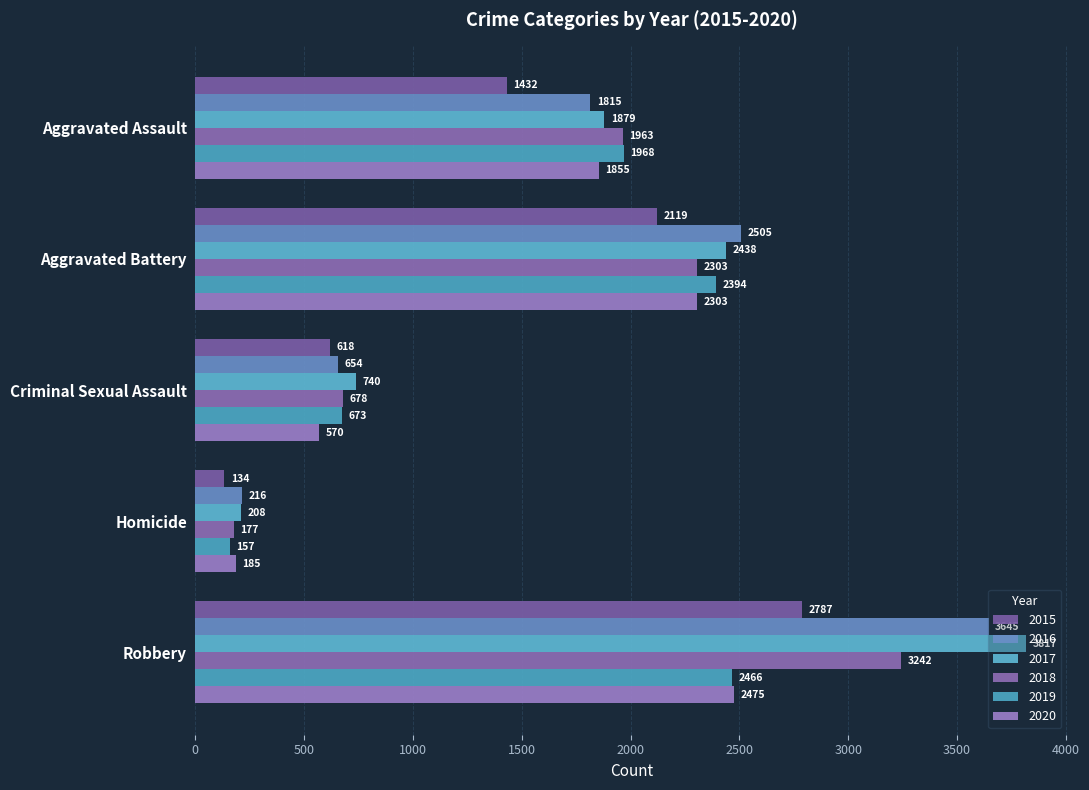

What are all the series names shown in the legend?

2015, 2016, 2017, 2018, 2019, 2020